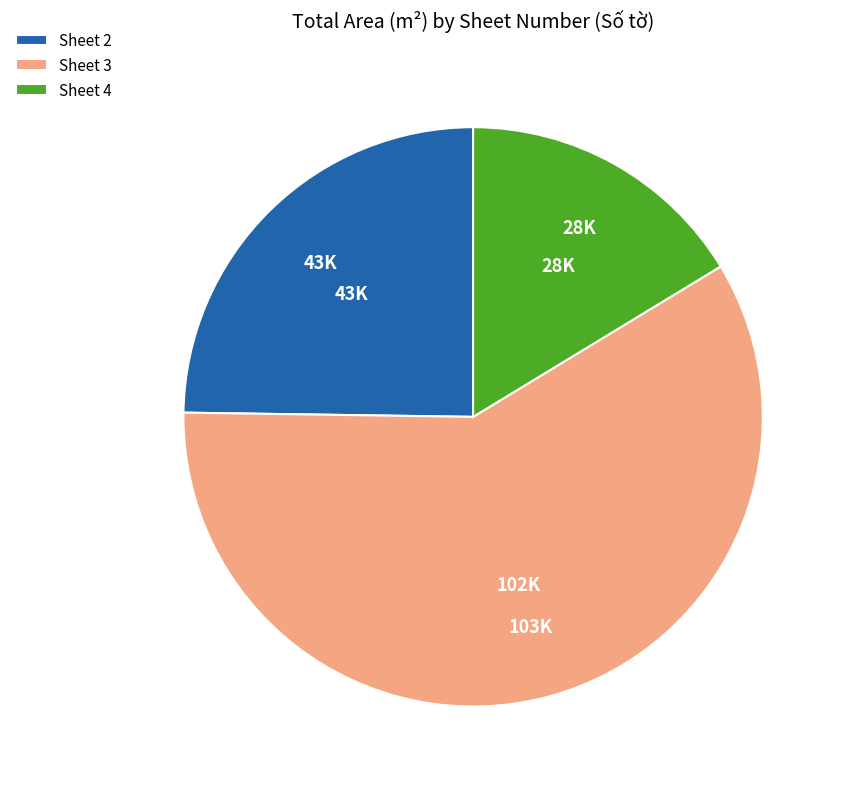

What is the majority slice?

Sheet 3